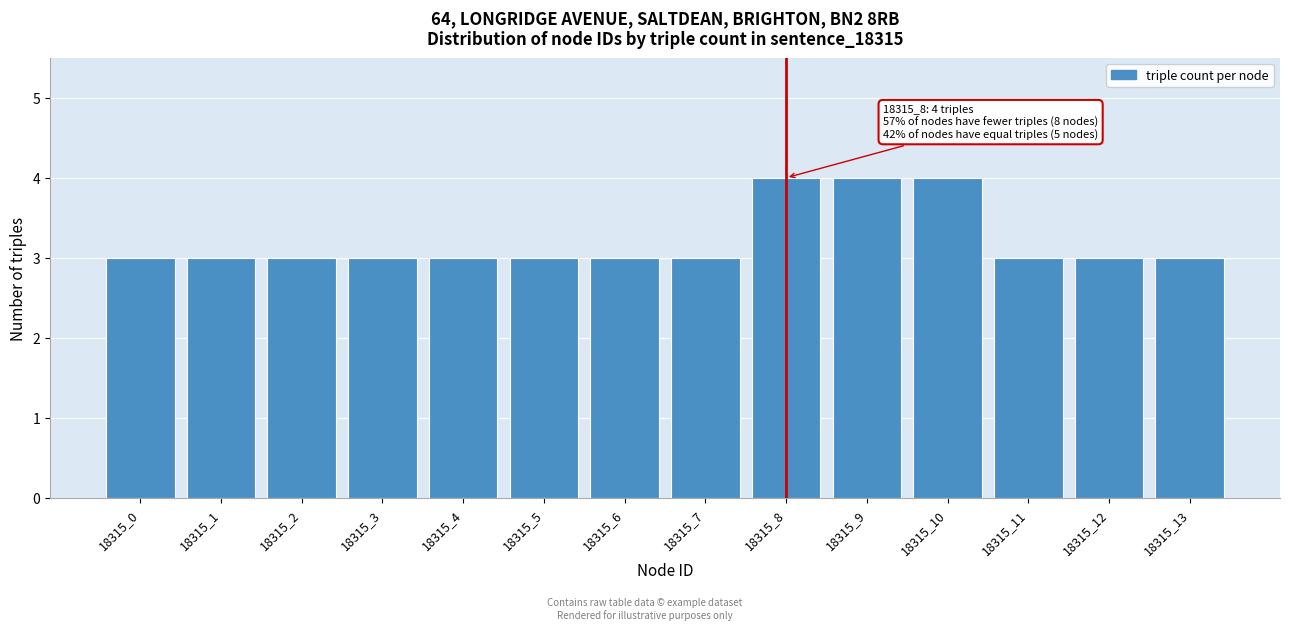

Reading left to right, transcribe all the data shown in this chart.

3	3	3	3	3	3	3	3	4	4	4	3	3	3